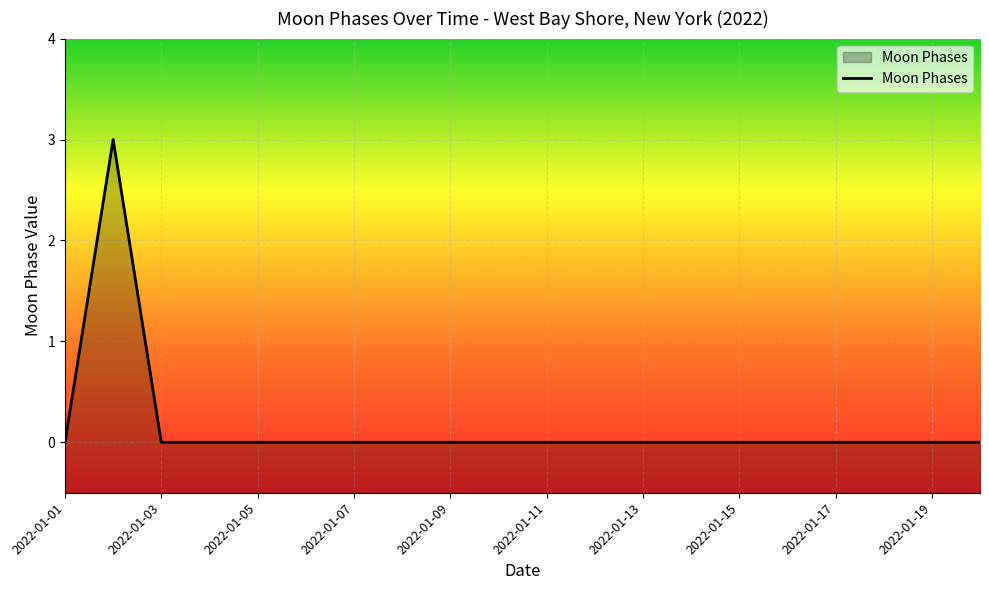

Rank the categories by value from highest to lowest.

2022-01-02, 2022-01-01, 2022-01-03, 2022-01-04, 2022-01-05, 2022-01-06, 2022-01-07, 2022-01-08, 2022-01-09, 2022-01-10, 2022-01-11, 2022-01-12, 2022-01-13, 2022-01-14, 2022-01-15, 2022-01-16, 2022-01-17, 2022-01-18, 2022-01-19, 2022-01-20